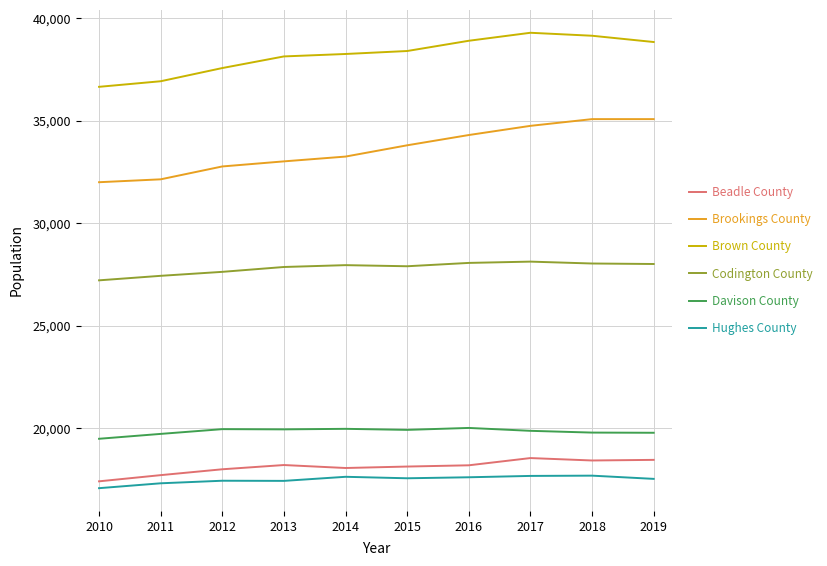

What is the spread (max minus min) of values at 2010?

19581